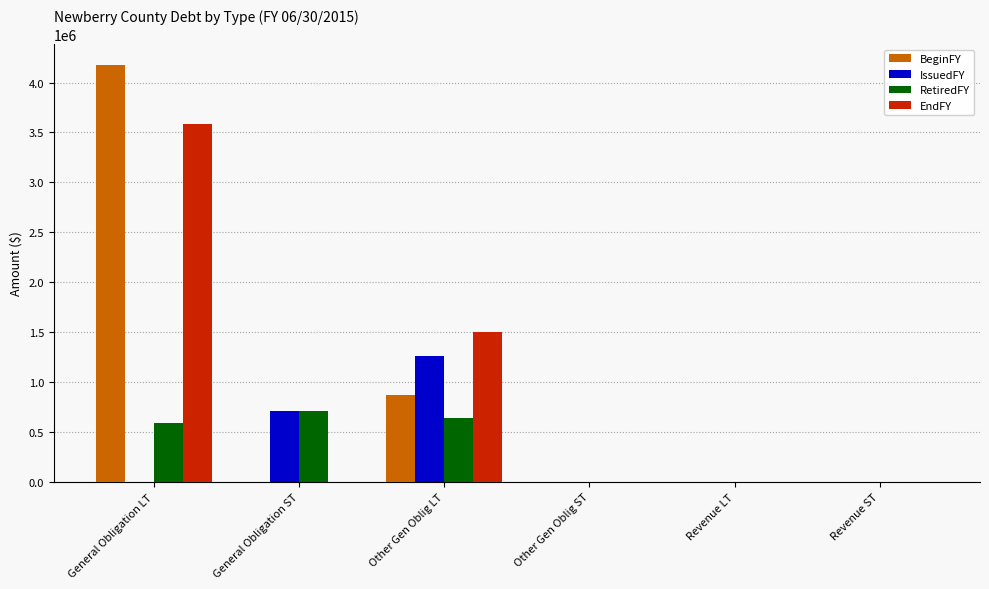

How many groups of bars are there?

6